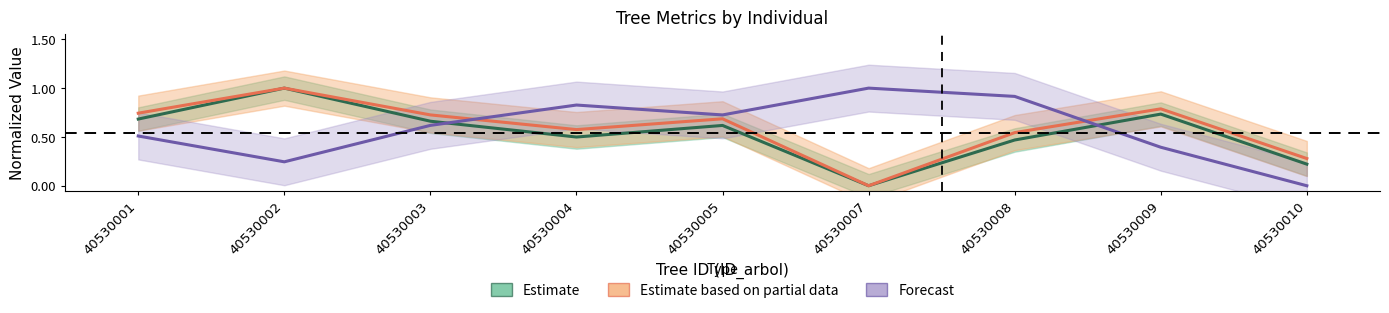

After their last crossing, which series has the higher values: Estimate based on partial data or Forecast?

Estimate based on partial data